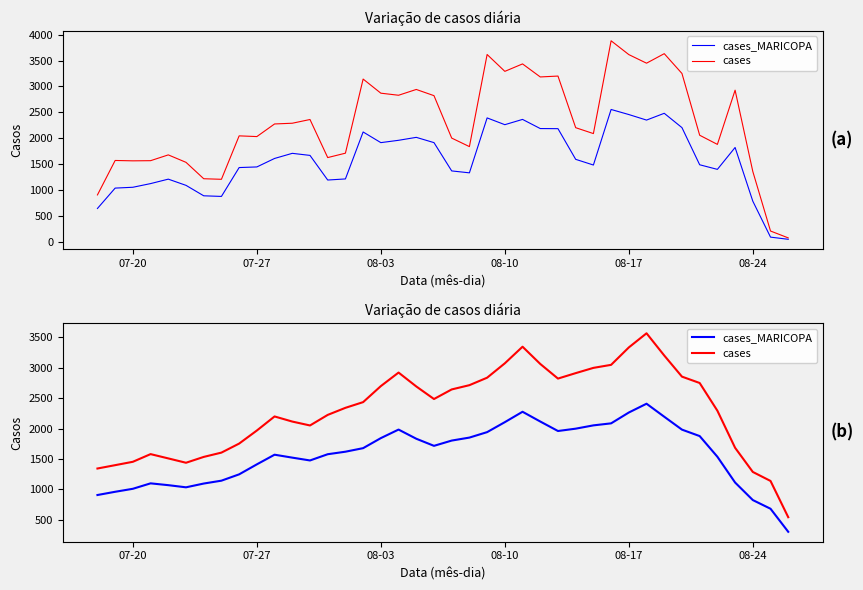

True or false: cases_MARICOPA and cases intersect in this chart.

False